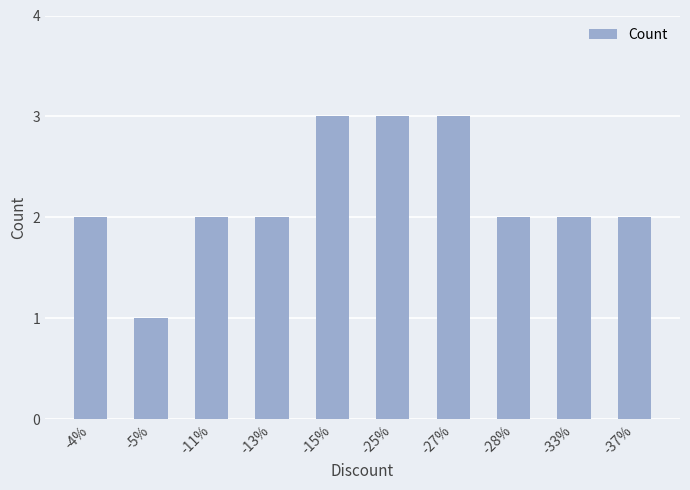

How many bars are there in total?

10